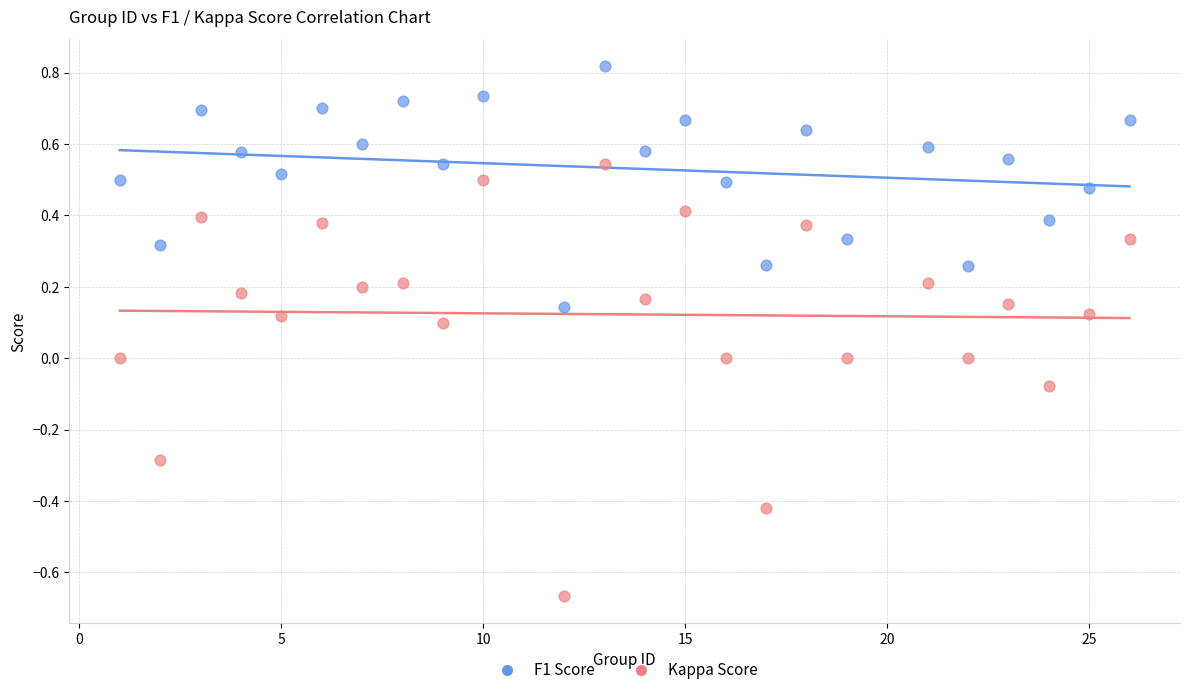

Which series contains the lowest Y value?

Kappa Score